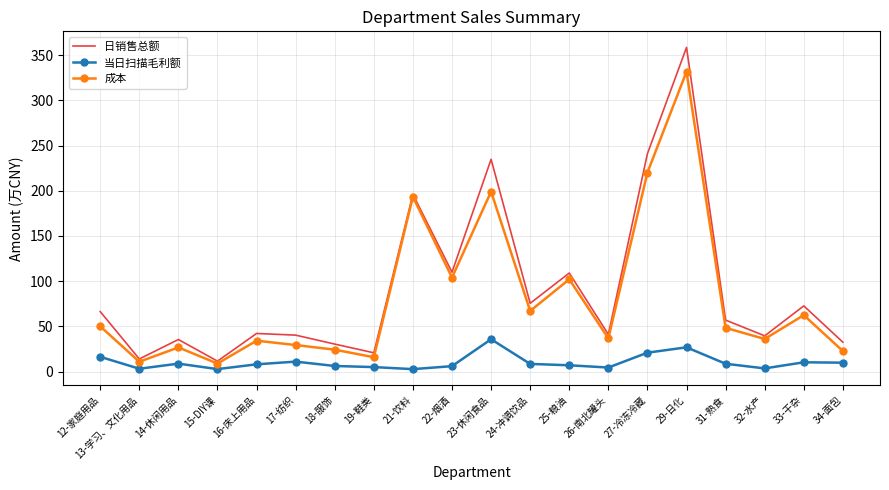

What position from the right is 27-冷冻冷藏?

6